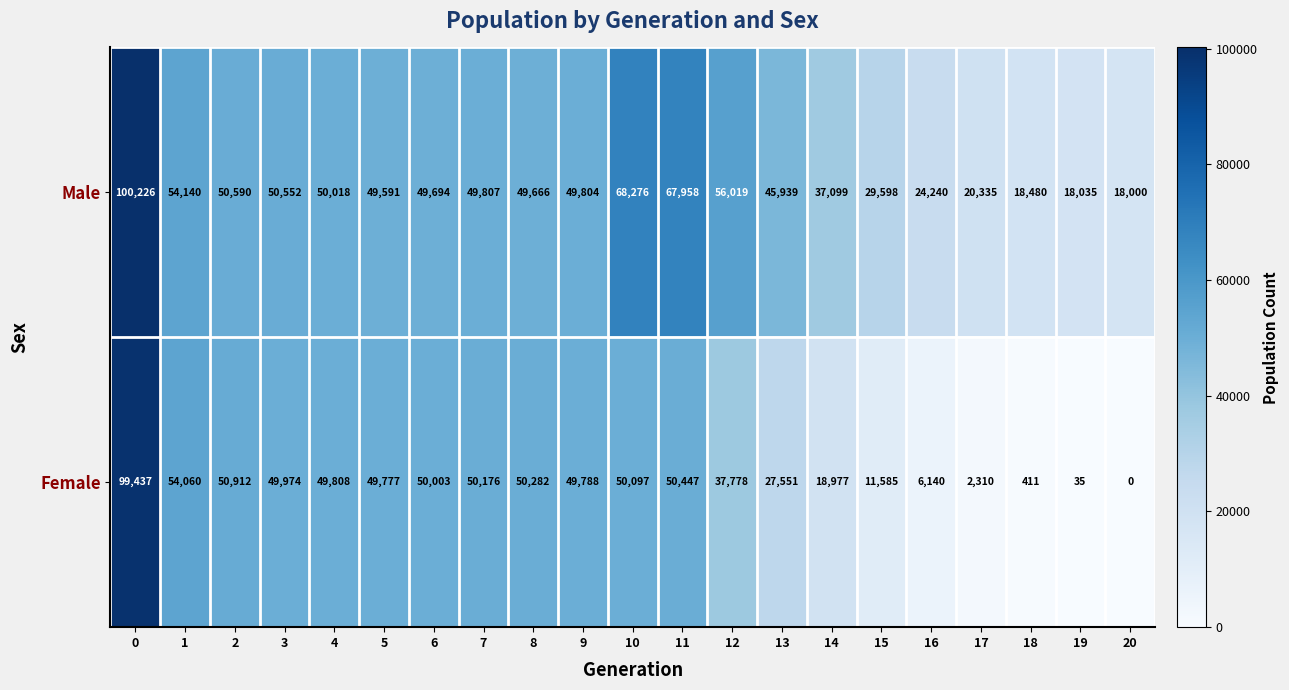

The Male series shows 24643 at 14. True or false?

False